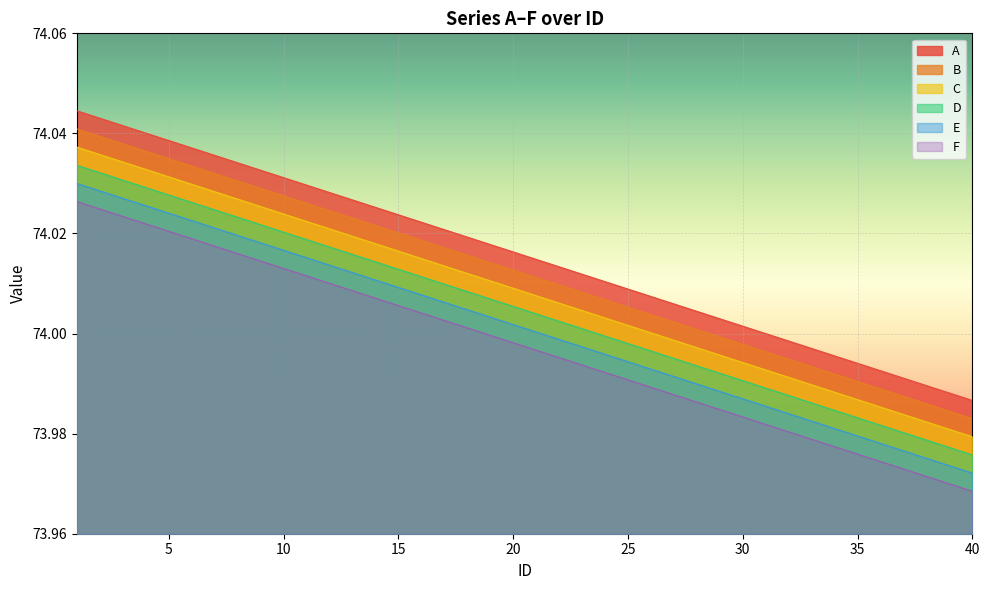

Between 2 and 25, which is larger?

2